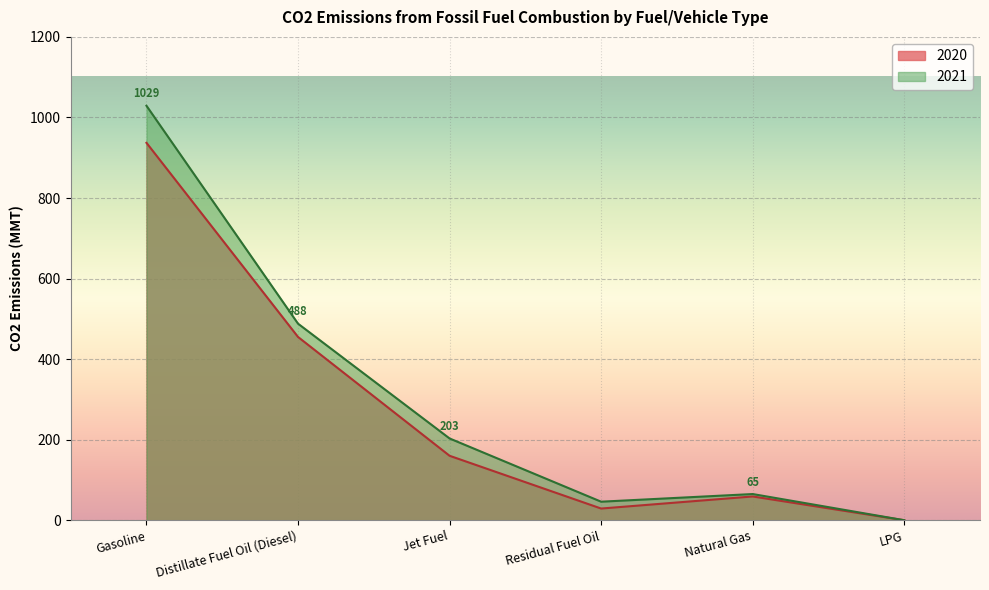

How many lines are shown in the chart?

2